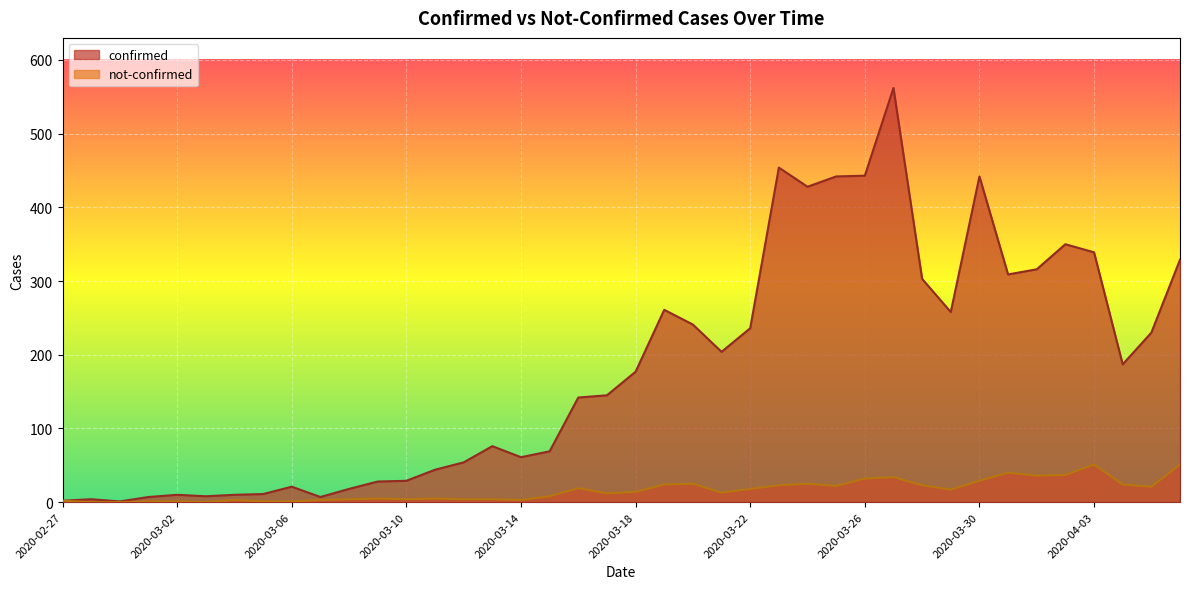

Reading right to left, transcribe all the data shown in this chart.

confirmed: 2020-04-06=329	2020-04-05=230	2020-04-04=187	2020-04-03=339	2020-04-02=350	2020-04-01=316	2020-03-31=309	2020-03-30=442	2020-03-29=258	2020-03-28=303	2020-03-27=562	2020-03-26=443	2020-03-25=442	2020-03-24=428	2020-03-23=454	2020-03-22=236	2020-03-21=204	2020-03-20=241	2020-03-19=261	2020-03-18=177	2020-03-17=145	2020-03-16=142	2020-03-15=69	2020-03-14=61	2020-03-13=76	2020-03-12=54	2020-03-11=44	2020-03-10=29	2020-03-09=28	2020-03-08=18	2020-03-07=7	2020-03-06=21	2020-03-05=11	2020-03-04=10	2020-03-03=8	2020-03-02=10	2020-03-01=7	2020-02-29=1	2020-02-28=4	2020-02-27=2
not-confirmed: 2020-04-06=51	2020-04-05=21	2020-04-04=24	2020-04-03=51	2020-04-02=37	2020-04-01=36	2020-03-31=40	2020-03-30=29	2020-03-29=17	2020-03-28=23	2020-03-27=34	2020-03-26=32	2020-03-25=22	2020-03-24=25	2020-03-23=23	2020-03-22=18	2020-03-21=13	2020-03-20=25	2020-03-19=24	2020-03-18=14	2020-03-17=12	2020-03-16=19	2020-03-15=8	2020-03-14=3	2020-03-13=4	2020-03-12=4	2020-03-11=5	2020-03-10=4	2020-03-09=5	2020-03-08=4	2020-03-07=3	2020-03-06=1	2020-03-05=1	2020-03-04=3	2020-03-03=0	2020-03-02=1	2020-03-01=1	2020-02-29=0	2020-02-28=0	2020-02-27=2